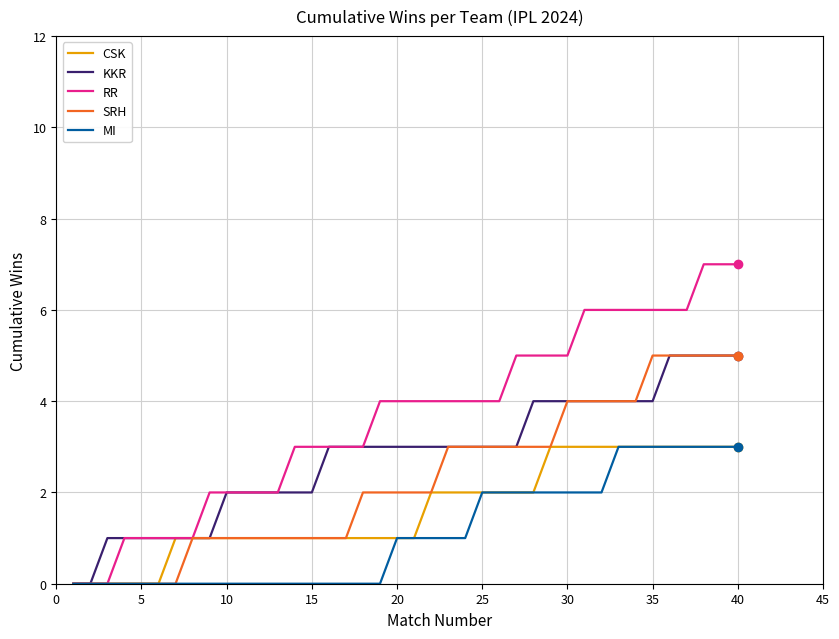

What is the average value of the SRH series?

2